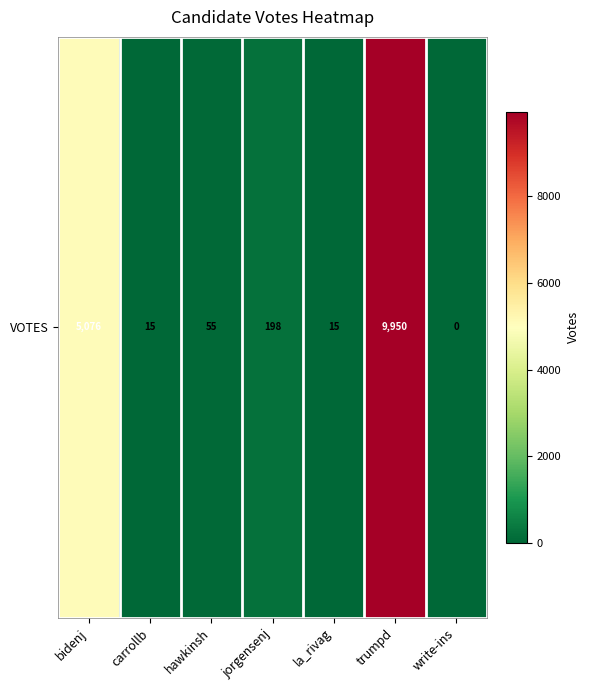

Reading left to right, list all the values displayed in this chart.

5076	15	55	198	15	9950	0